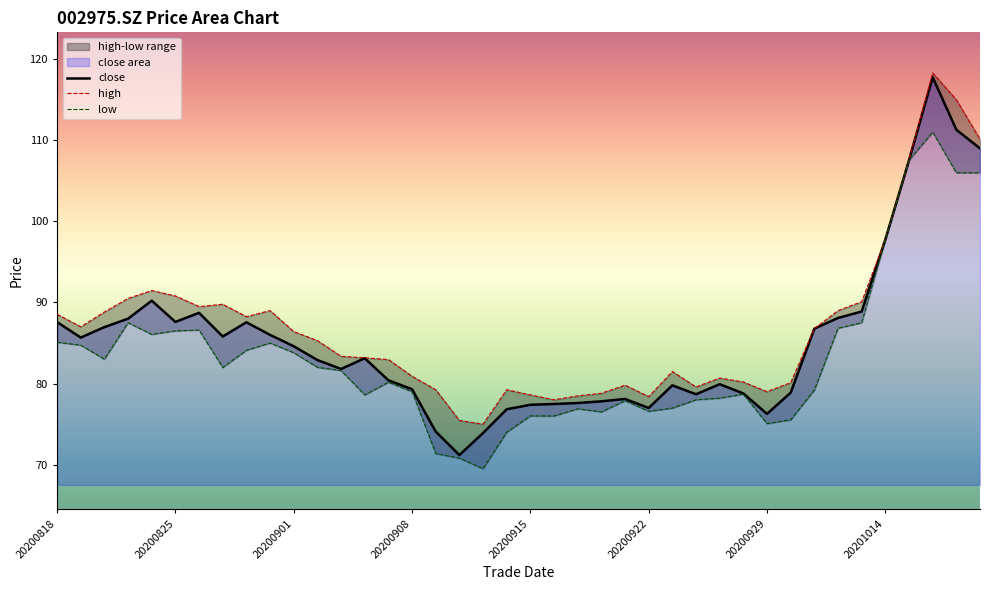

What is the value of the low point at the 29th from the left?

78.2